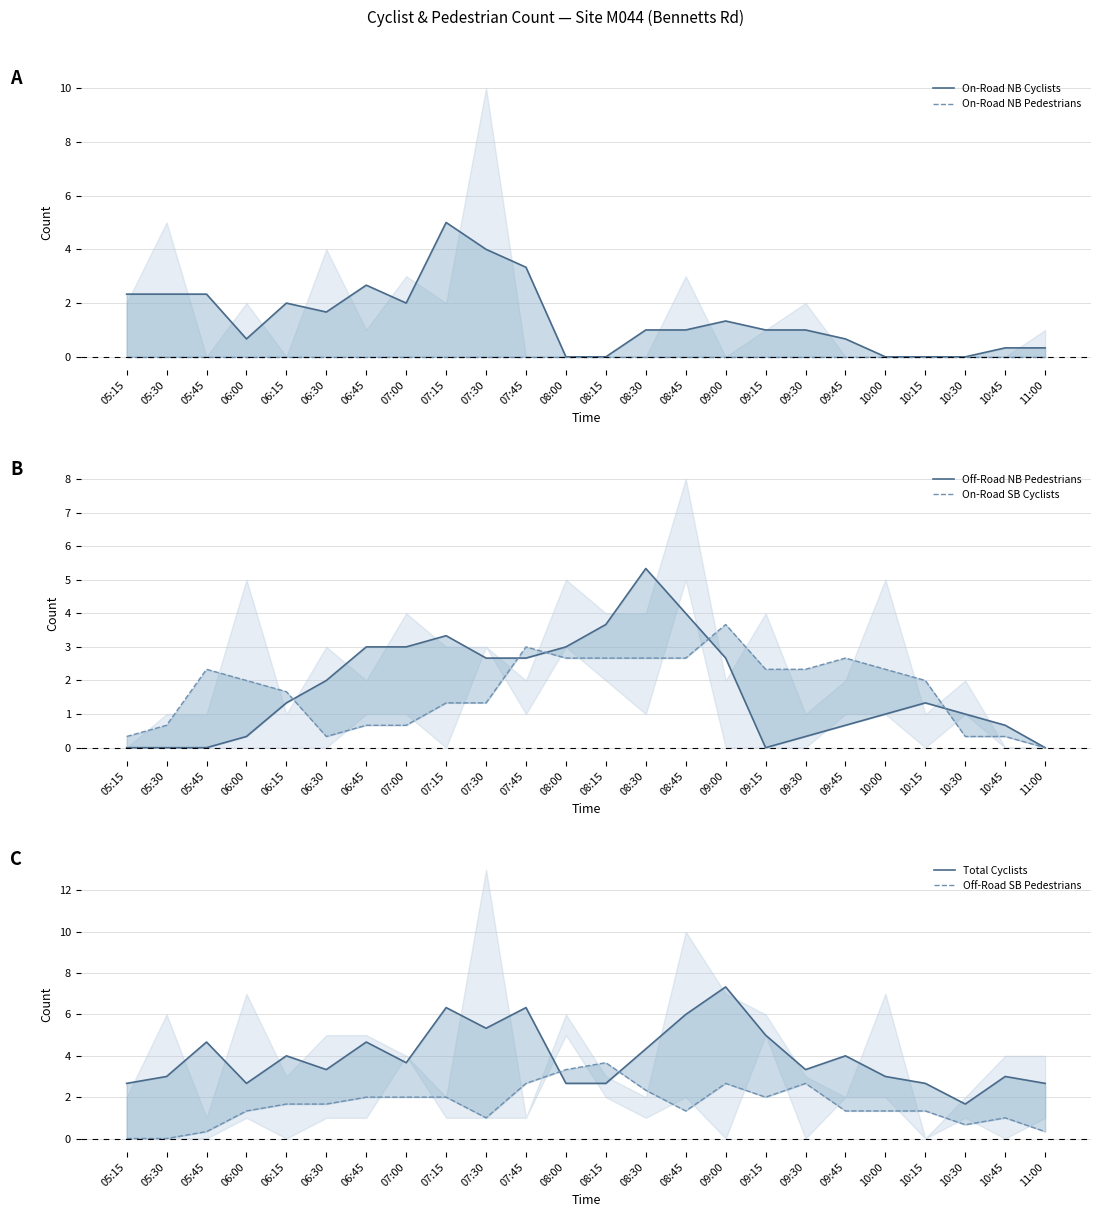

What is the label of the 24th point from the right?

05:15